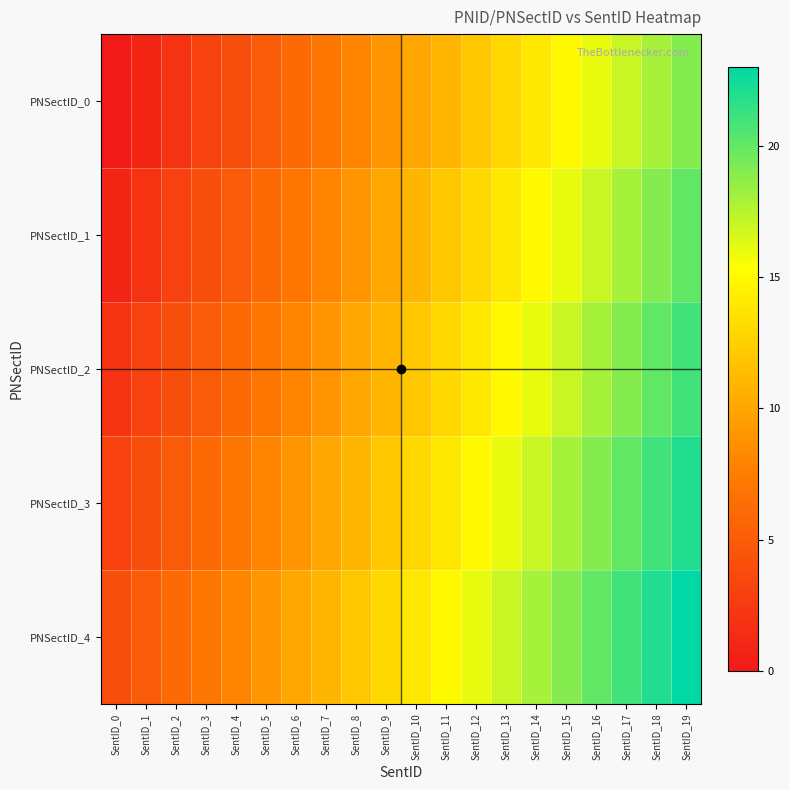

Which category has the lowest value across all series?

SentID_0